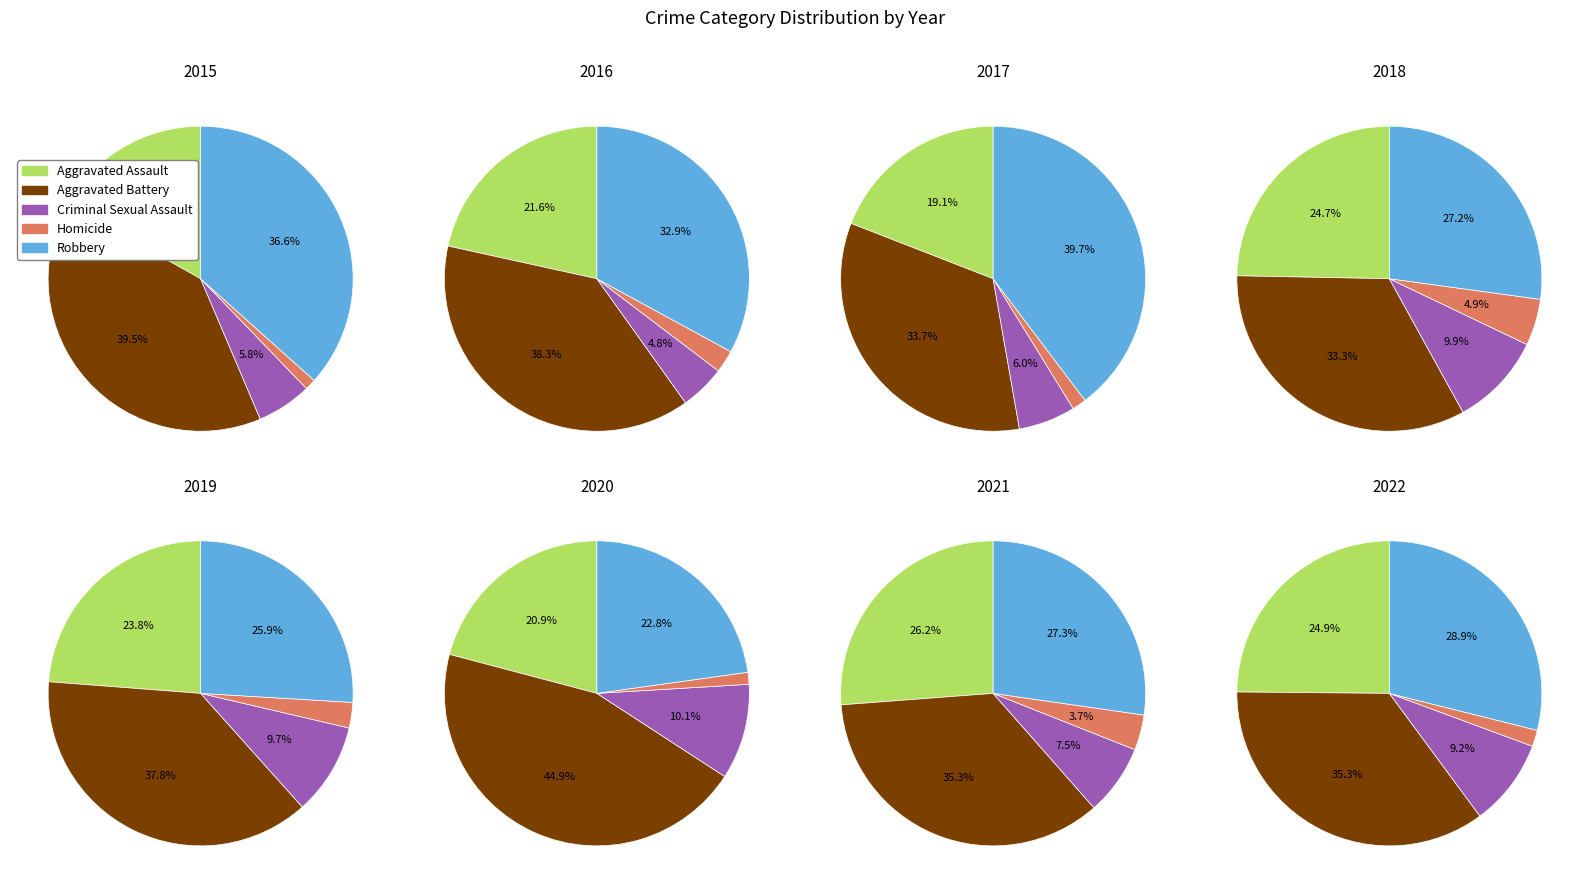

Does any single category account for the majority?

No